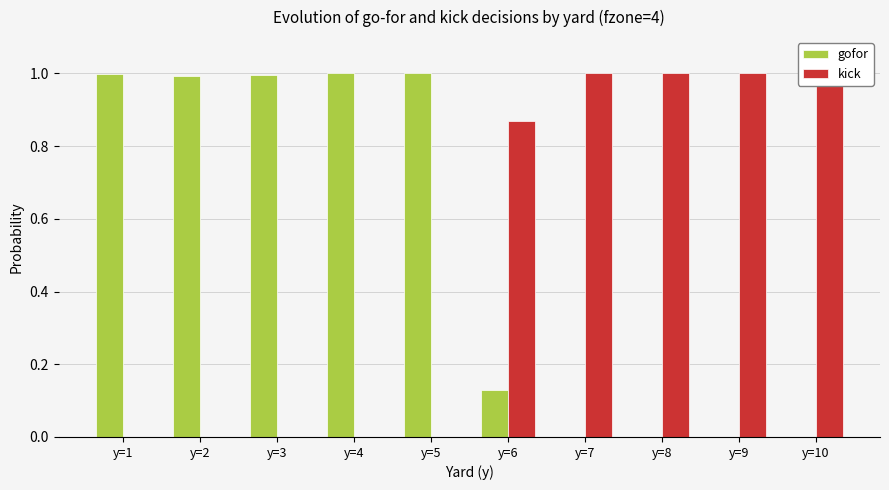

True or false: kick has a value of 1.0 at y=8.

True